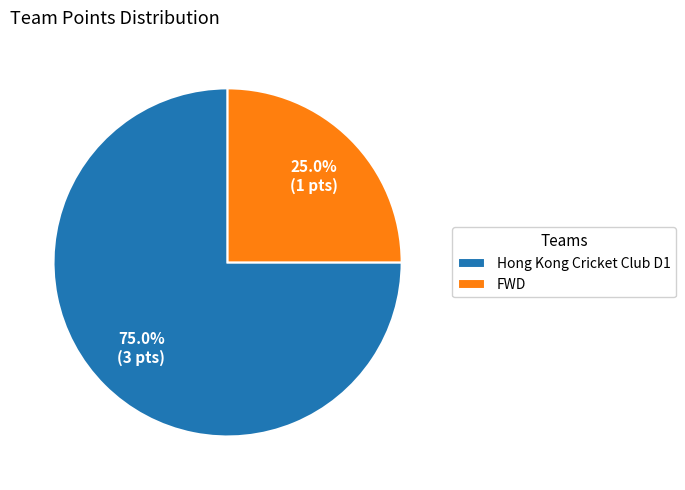

To the nearest percent, what portion does FWD represent?

25%